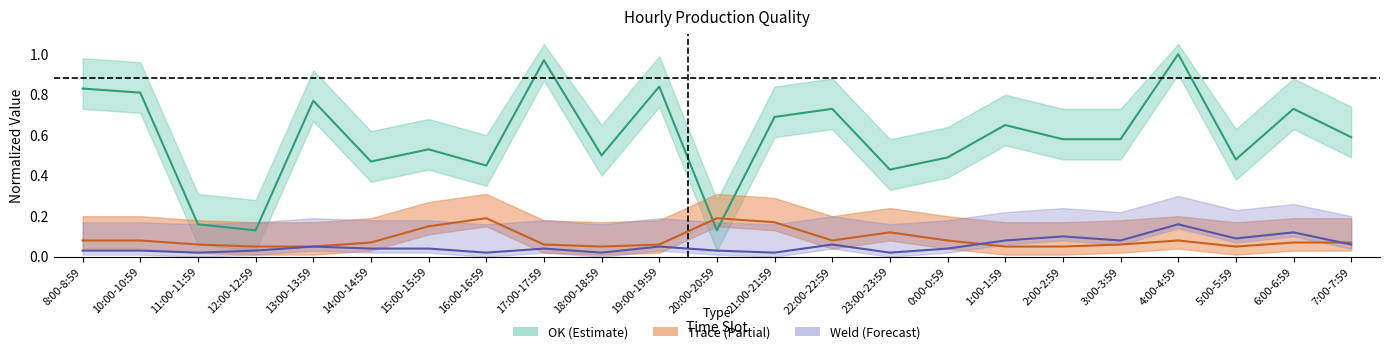

How many times do OK and Trace cross each other?

2